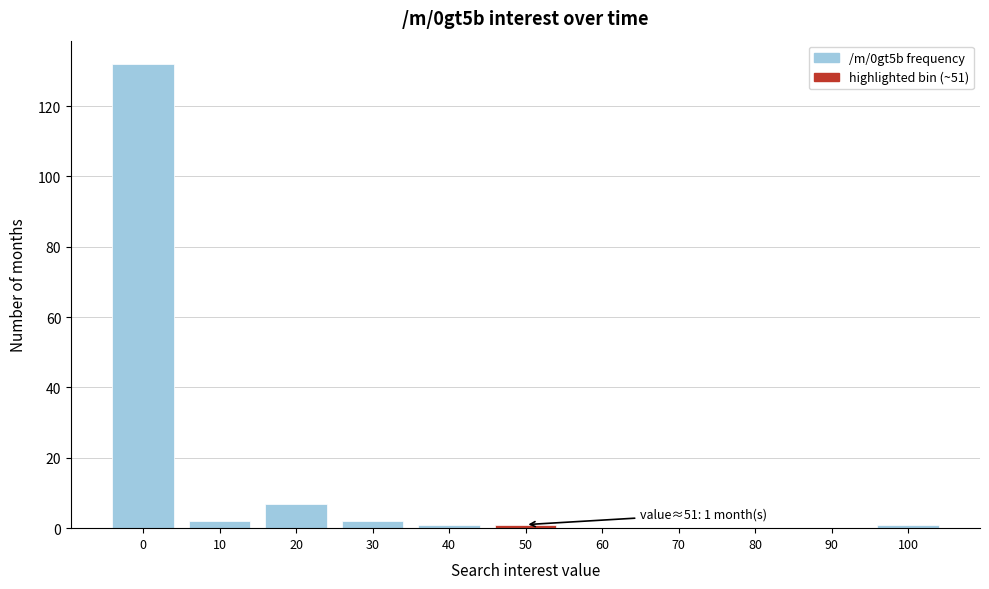

Reading left to right, list all the values displayed in this chart.

0=132	10=2	20=7	30=2	40=1	50=1	60=0	70=0	80=0	90=0	100=1